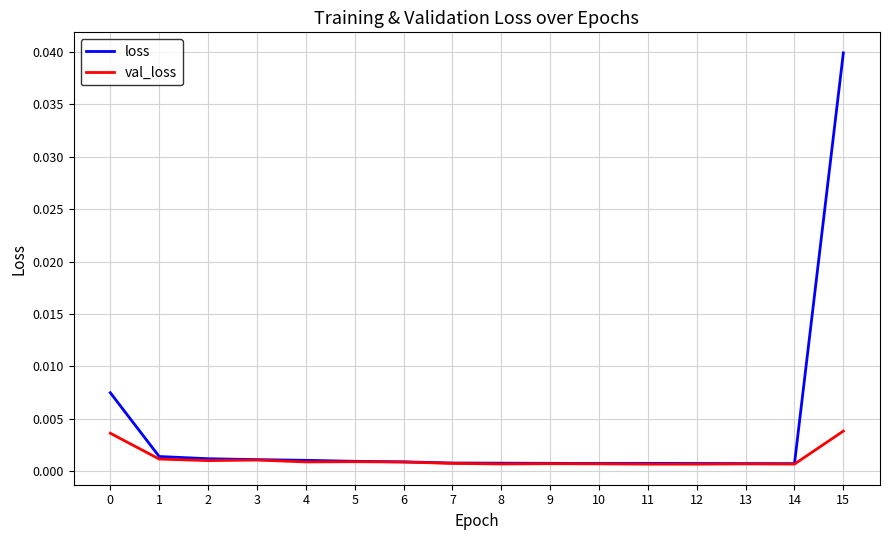

How many series are shown in this chart?

2